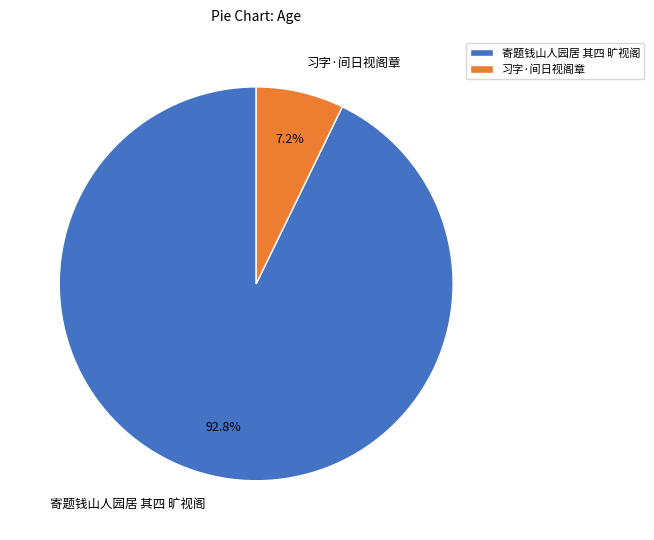

Combined, do 习字·间日视阁章 and 寄题钱山人园居 其四 旷视阁 account for over 50%?

Yes